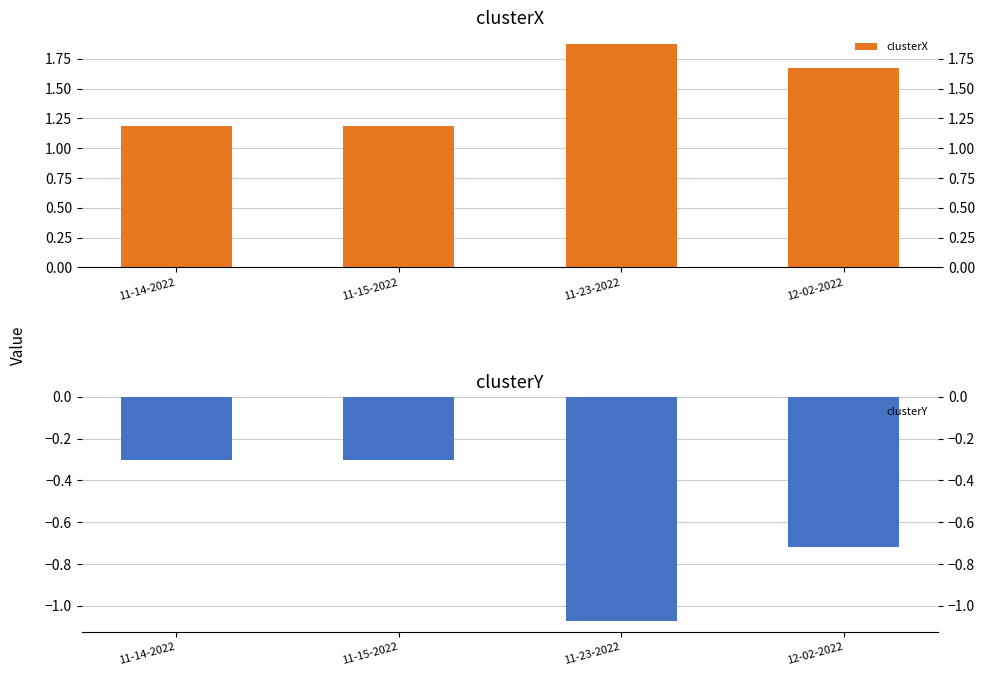

Reading left to right, what are all the values shown in this chart?

clusterX: 11-14-2022=1.2	11-15-2022=1.2	11-23-2022=1.9	12-02-2022=1.7
clusterY: 11-14-2022=-0.3	11-15-2022=-0.3	11-23-2022=-1.1	12-02-2022=-0.7